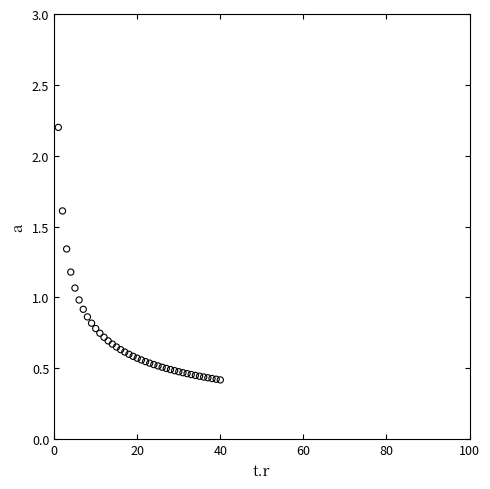

What is the range of X values (max minus min)?

39.0